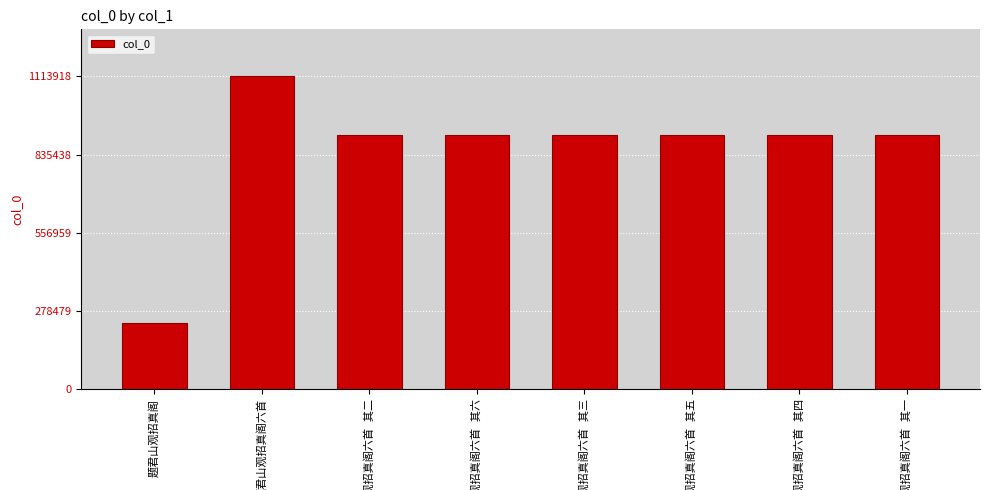

What is the value of the 3rd bar from the left?

905092